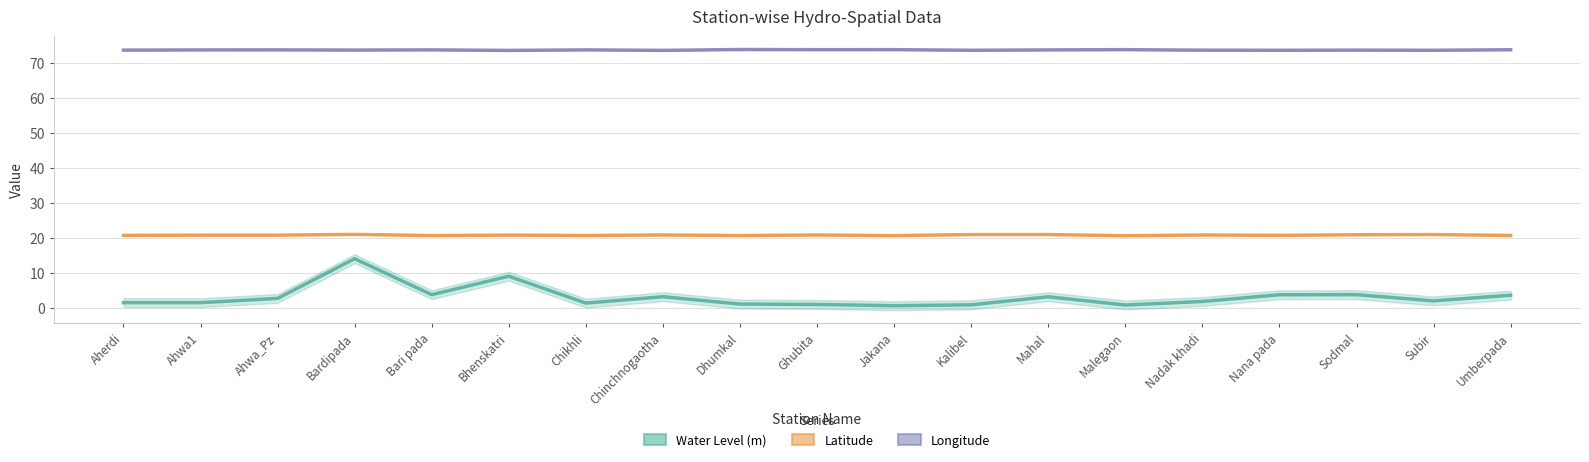

Rank the categories by Water Level (m) value from highest to lowest.

Bardipada, Bhenskatri, Bari pada, Sodmal, Nana pada, Umberpada, Chinchnogaotha, Mahal, Ahwa_Pz, Subir, Nadak khadi, Aherdi, Ahwa1, Chikhli, Dhumkal, Ghubita, Kalibel, Malegaon, Jakana